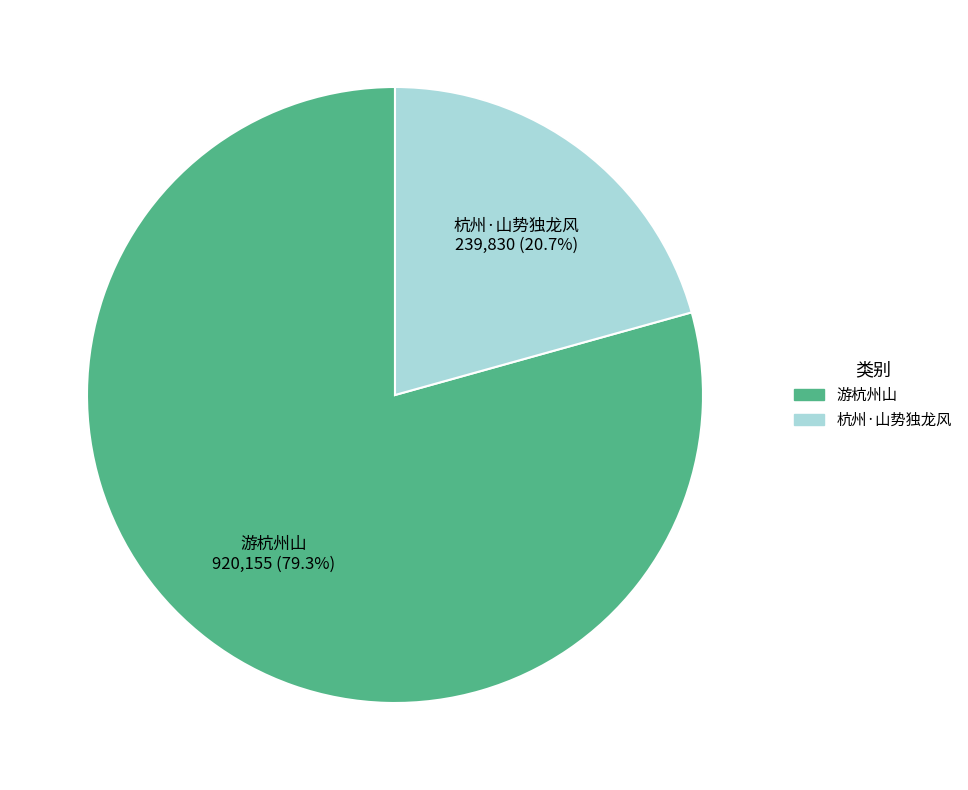

Which has a higher value, 游杭州山 or 杭州·山势独龙风?

游杭州山